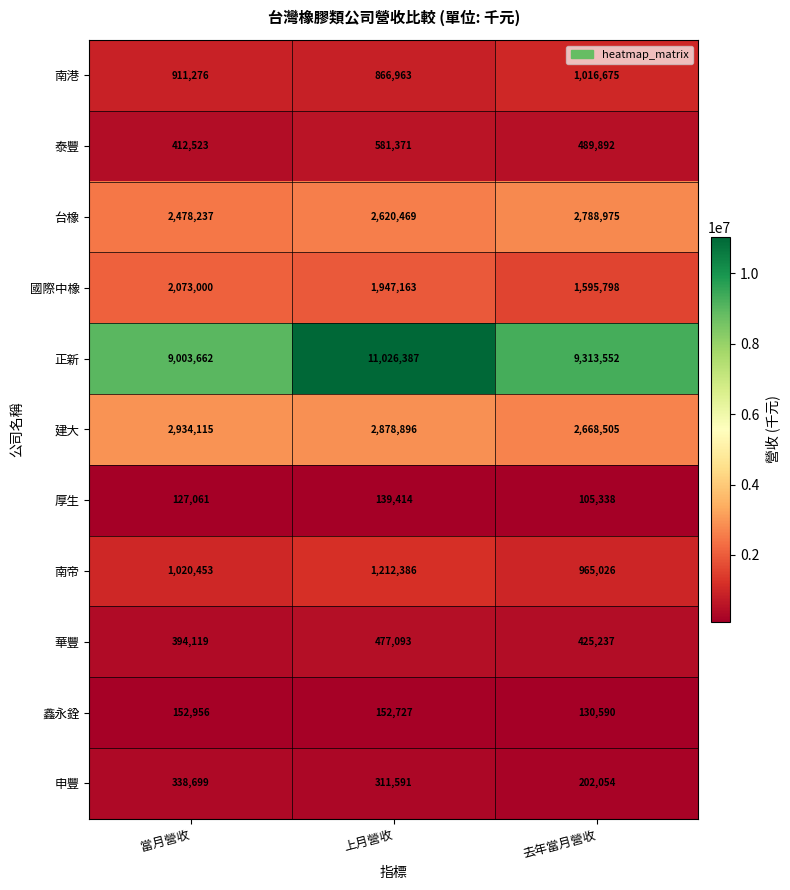

What is the highest value of the 南港 series?

1016675